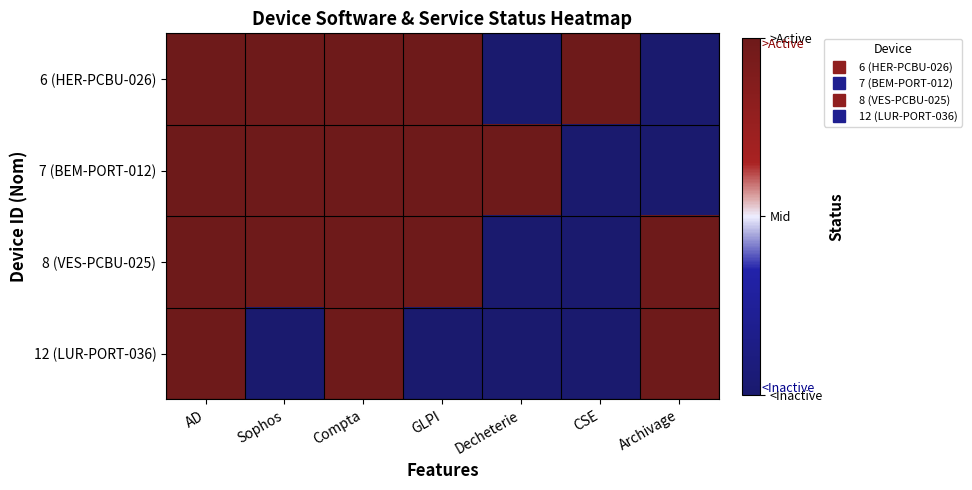

At which category is the sum across all series the highest?

AD